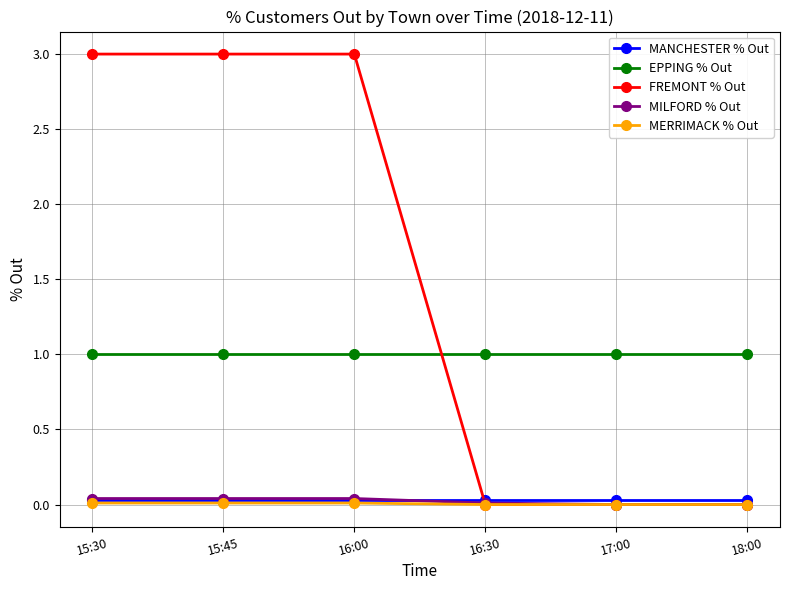

What is the label of the 4th point from the left?

16:30